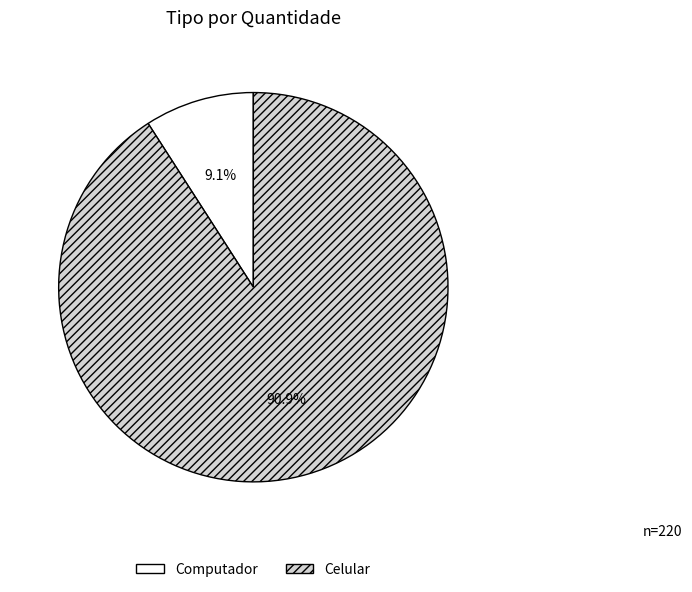

What is the total percentage of Celular and Computador?

100.0%